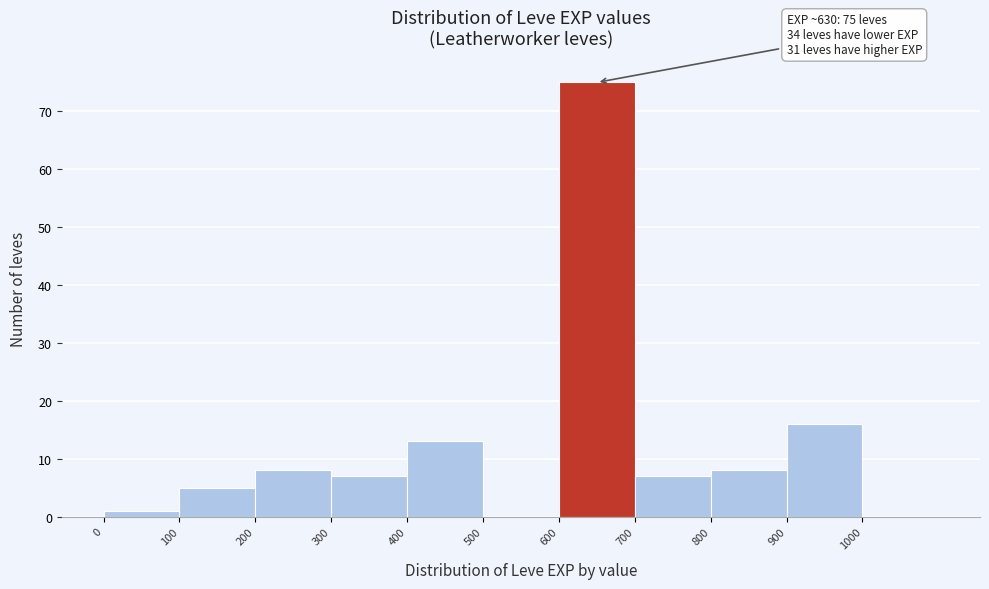

Which range on the x-axis has the tallest bar?

600 to 700